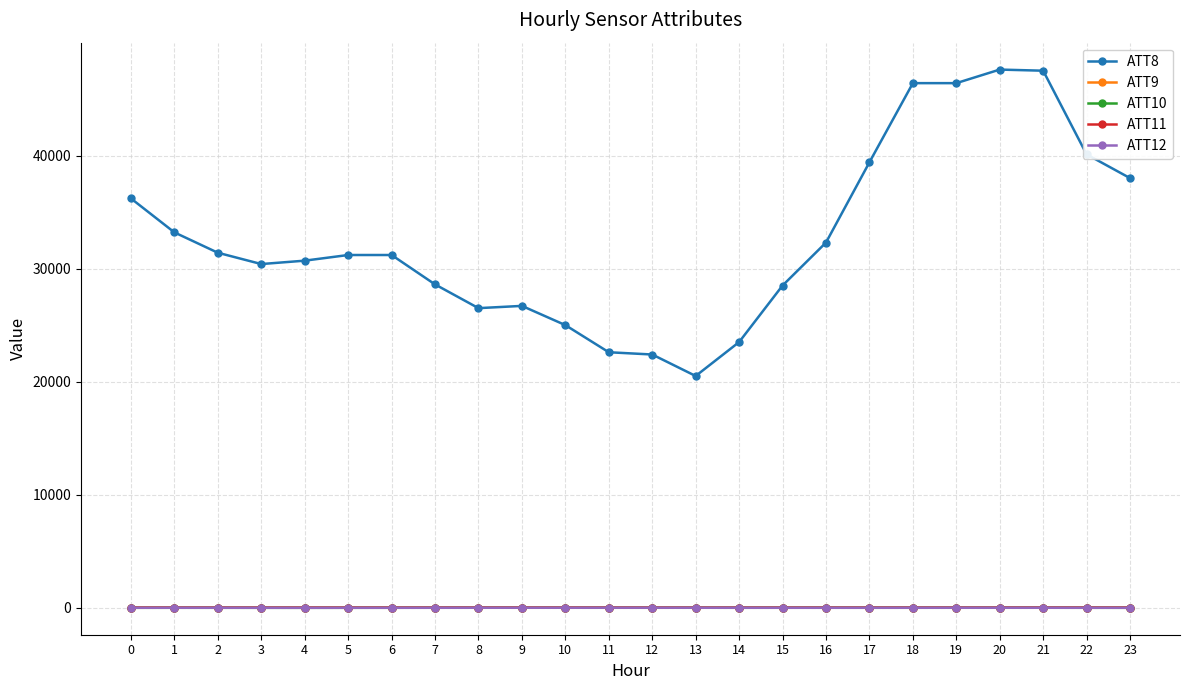

Is the value of ATT10 at 7 greater than the value of ATT8 at 23?

No